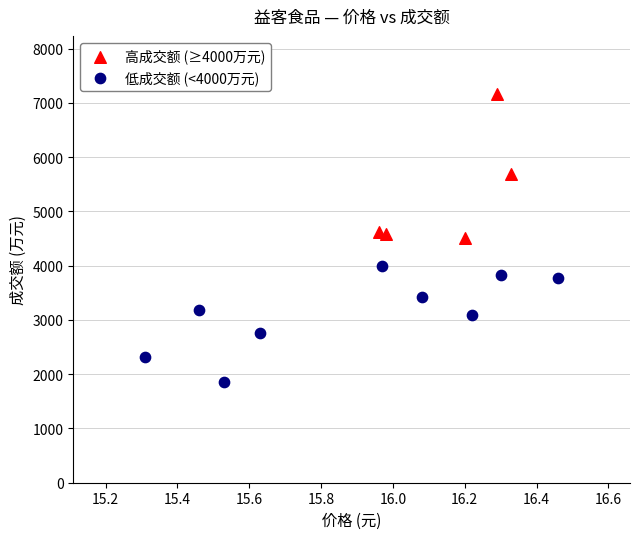

Which series reaches the maximum Y coordinate?

高成交额 (≥4000万元)